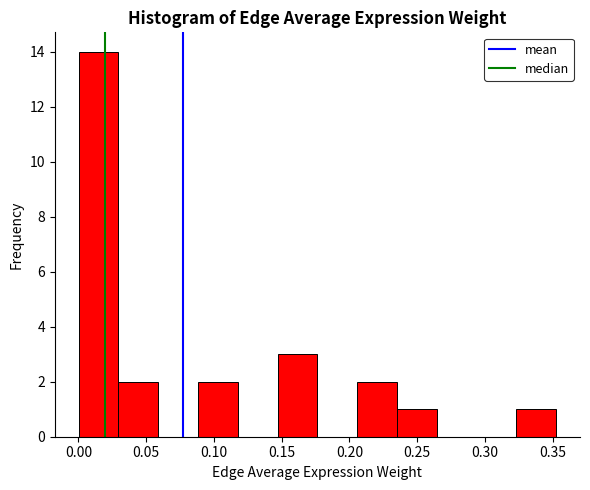

Reading left to right, transcribe this chart: for each bar, give the range it covers on the x-axis and its height. Neither the bar edges nor the heights are printed on the chart, so give them approximately, as read against the axes.

0.000 to 0.030: 14
0.030 to 0.060: 2
0.060 to 0.090: 0
0.090 to 0.120: 2
0.120 to 0.145: 0
0.145 to 0.175: 3
0.175 to 0.205: 0
0.205 to 0.235: 2
0.235 to 0.265: 1
0.265 to 0.295: 0
0.295 to 0.325: 0
0.325 to 0.350: 1